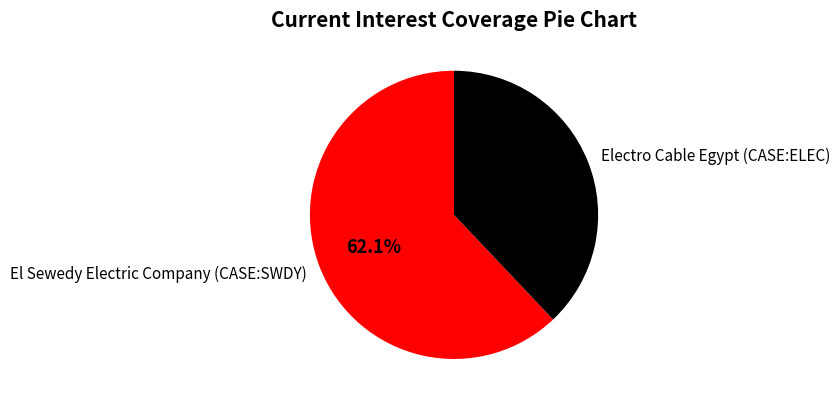

Is there any slice that represents more than half of the pie?

Yes